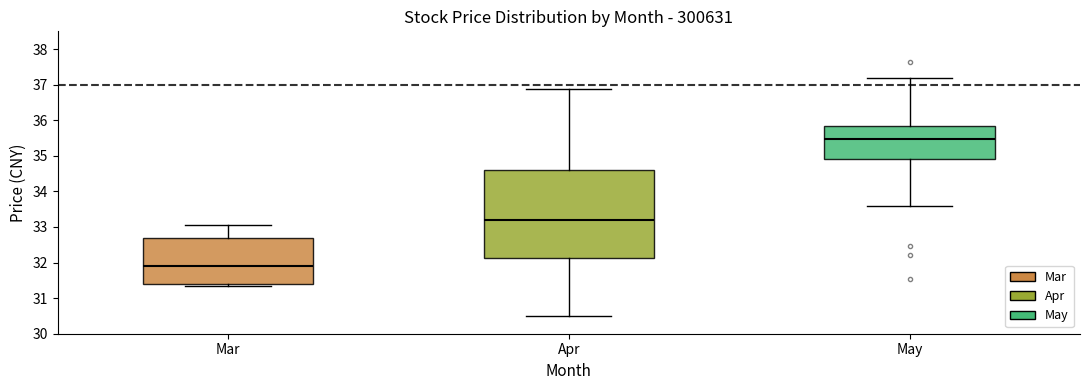

Reading left to right, read every box against the y-axis: the position of its median line, the range the box covers, and the ends of its whiskers. The values are not printed on the chart, so give them approximately, as read against the axis.

Mar: median 31.9, box 31.4 to 32.7, whiskers 31.3 to 33.1
Apr: median 33.2, box 32.1 to 34.6, whiskers 30.5 to 36.9
May: median 35.5, box 34.9 to 35.8, whiskers 33.6 to 37.2